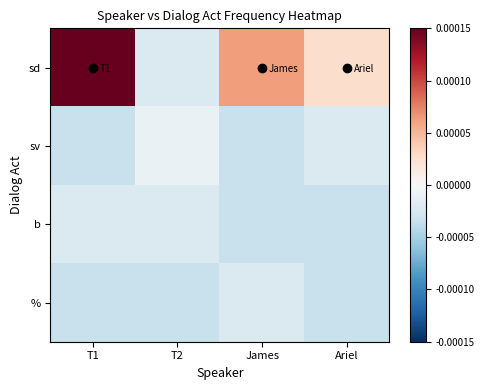

Rank the series by their maximum value, from highest to lowest.

sd, sv, b, %